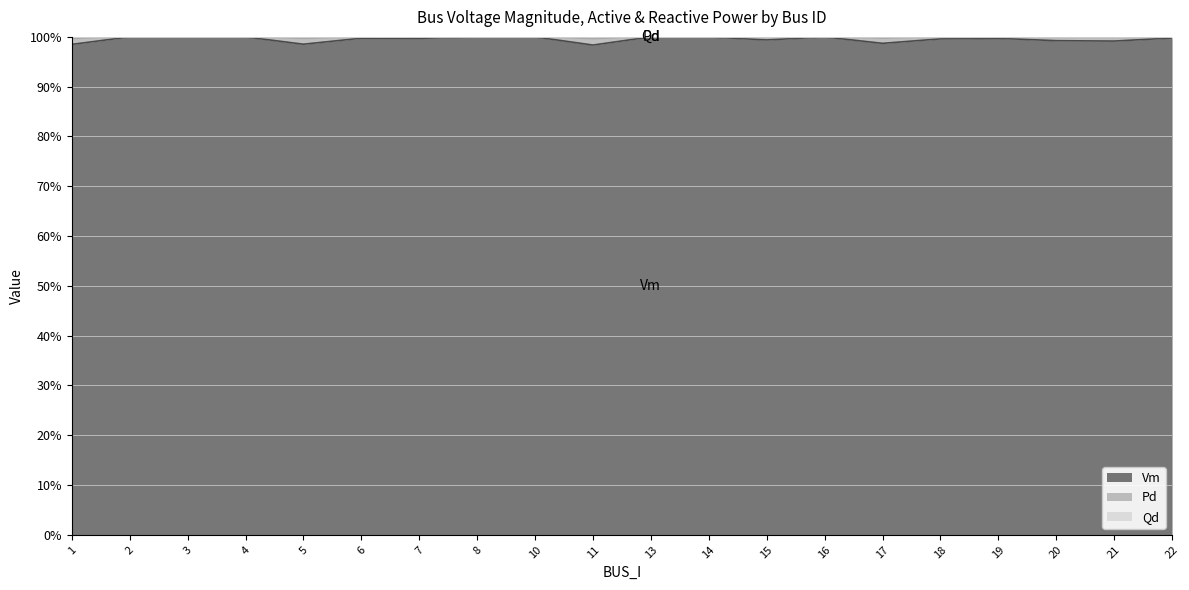

True or false: Qd has more than 1 interior local peaks.

True